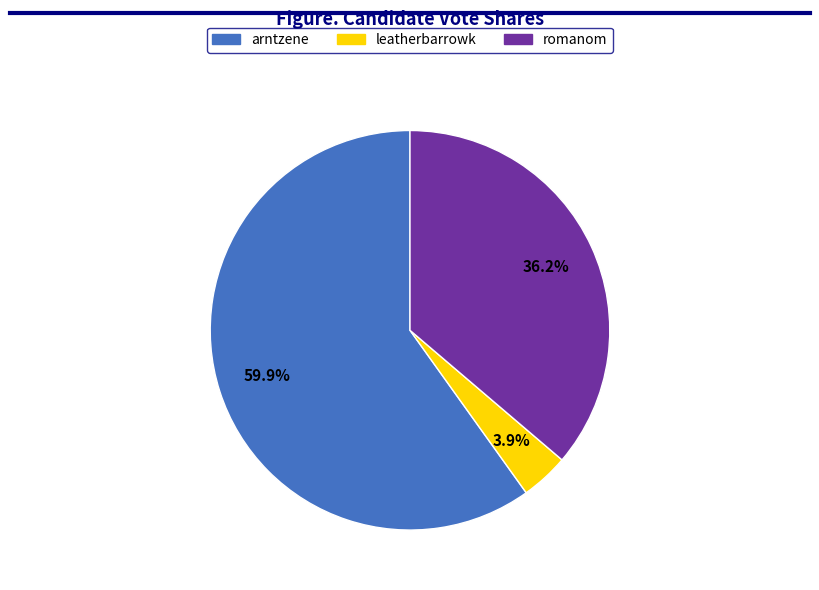

Rank the categories by value from lowest to highest.

leatherbarrowk, romanom, arntzene